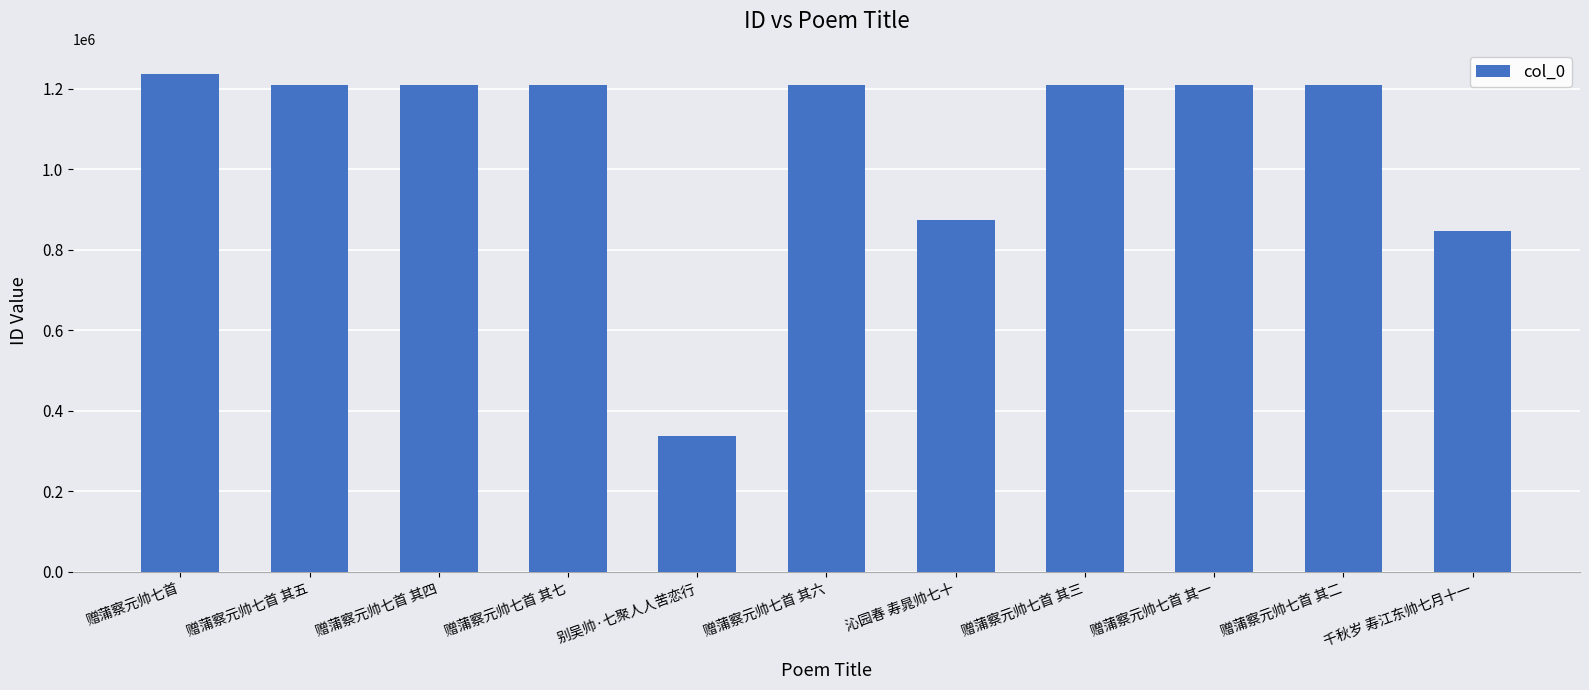

What position from the right is 赠蒲察元帅七首 其七?

8